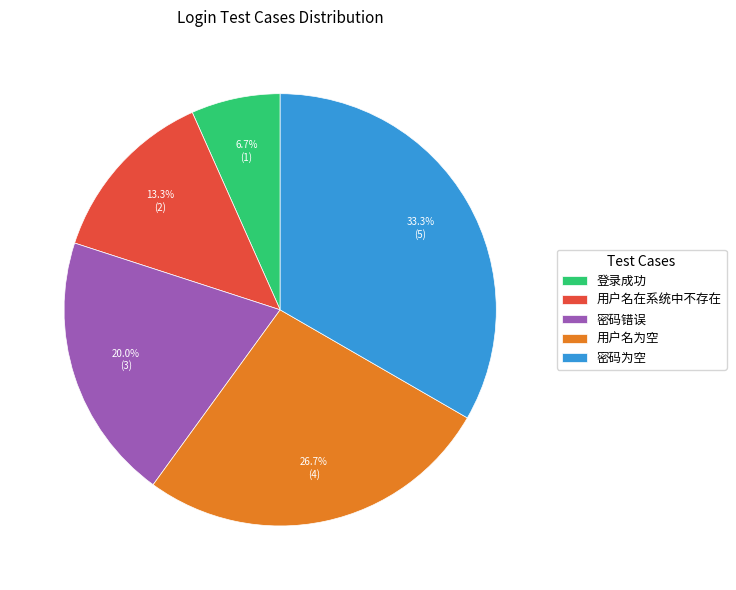

To the nearest percent, what is the difference between the 登录成功 and 密码错误 slice percentages?

13%